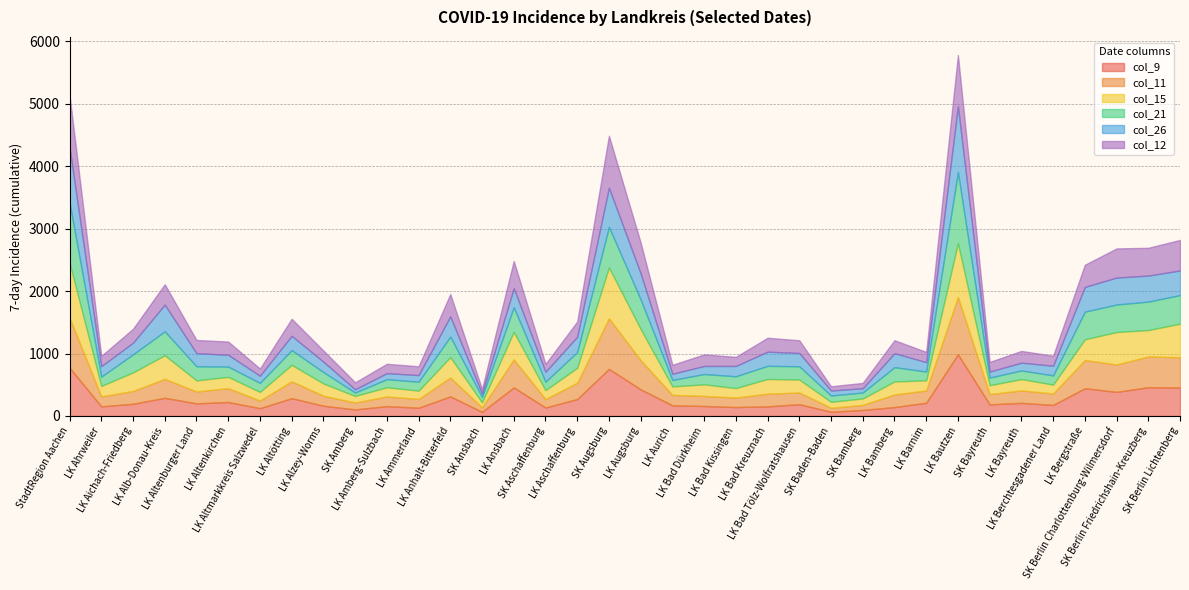

The value of col_26 at SK Ansbach is 18. True or false?

False